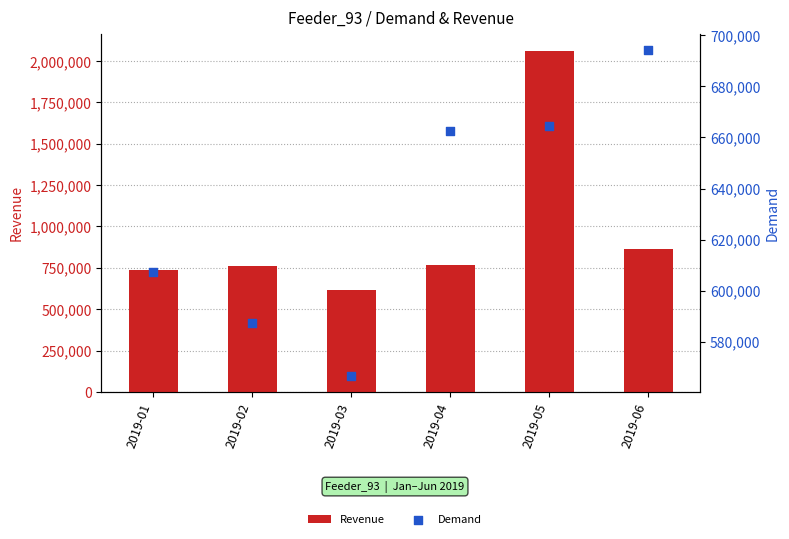

What is the total value across all series at 2019-02?

1347710